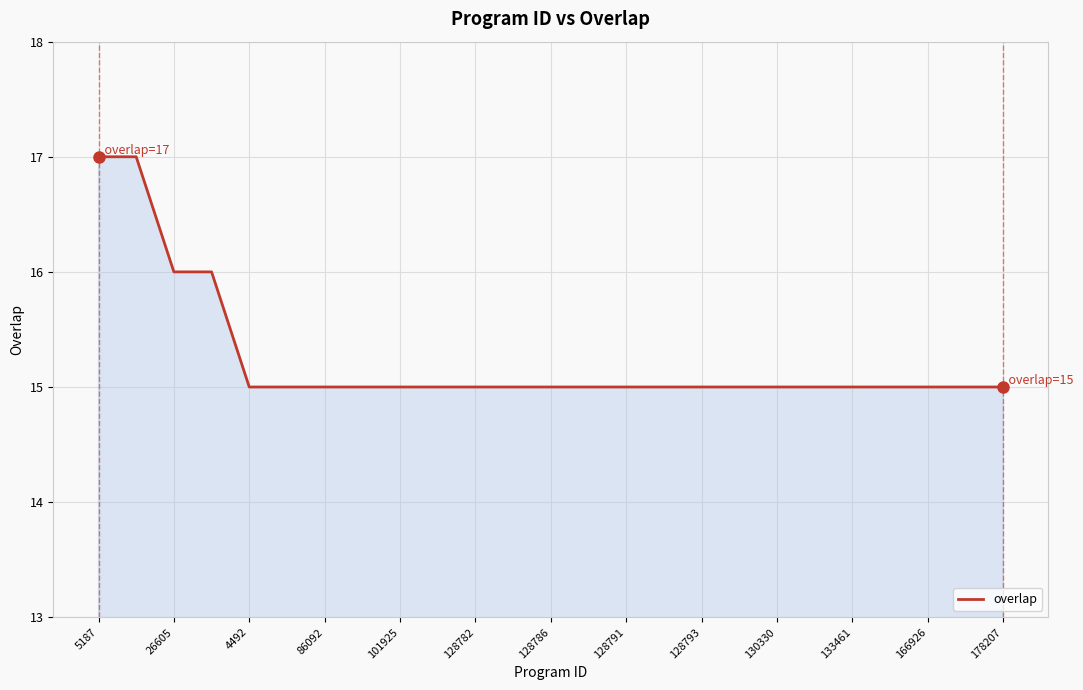

What is the sum of all values?

381